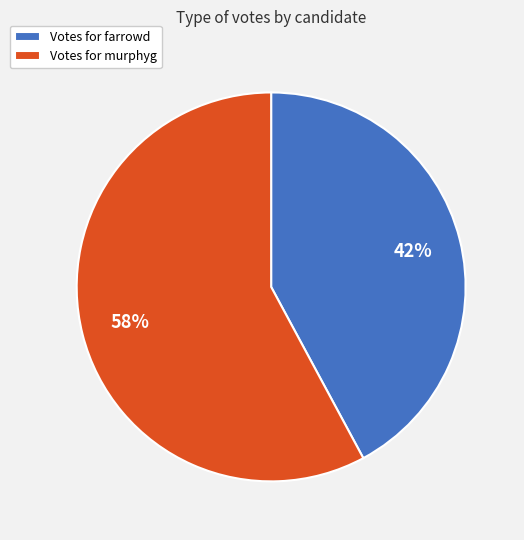

The Votes for farrowd slice represents 42% of the pie. True or false?

True